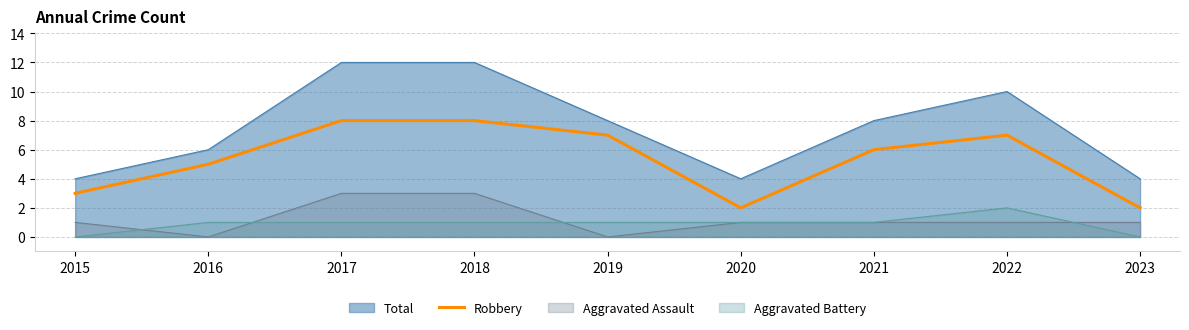

What is the maximum value for Aggravated Assault?

3